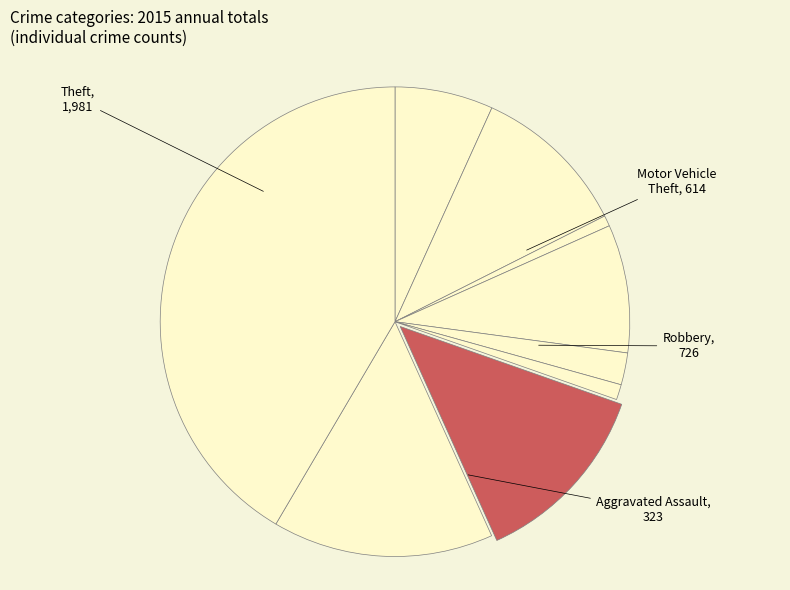

Count the number of slices in the pie.

9